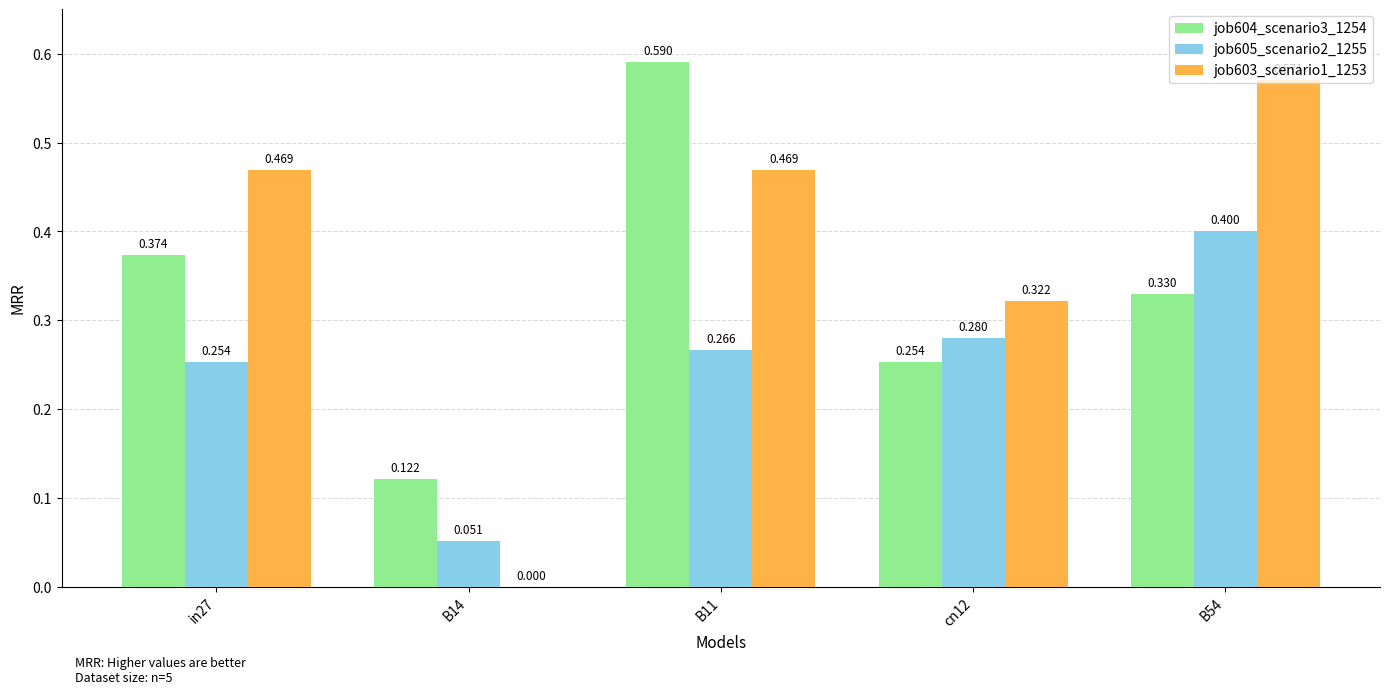

Is the value of job604_scenario3_1254 at B54 greater than the value of job605_scenario2_1255 at in27?

Yes